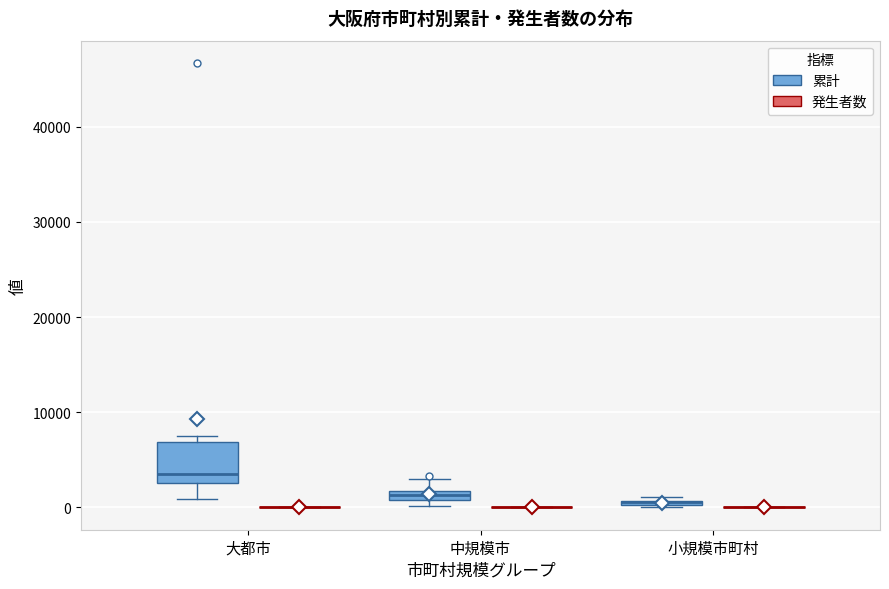

Which box is the tallest, from its lower edge to its upper edge?

大都市 (累計)